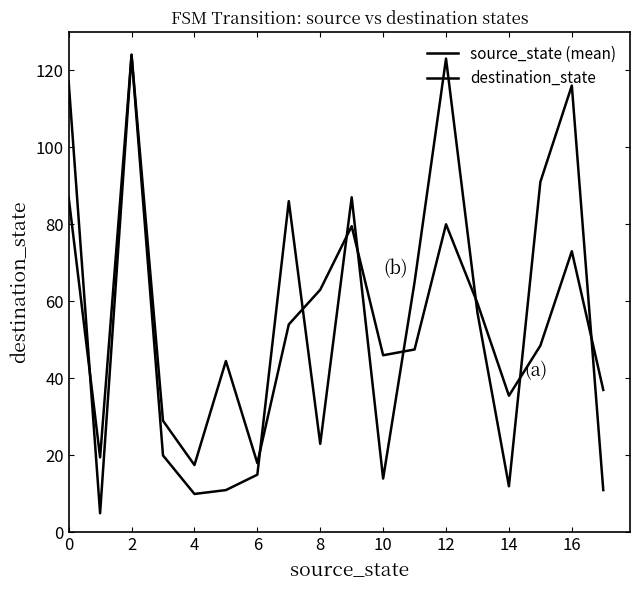

Is this an area chart (filled region under the line)?

No